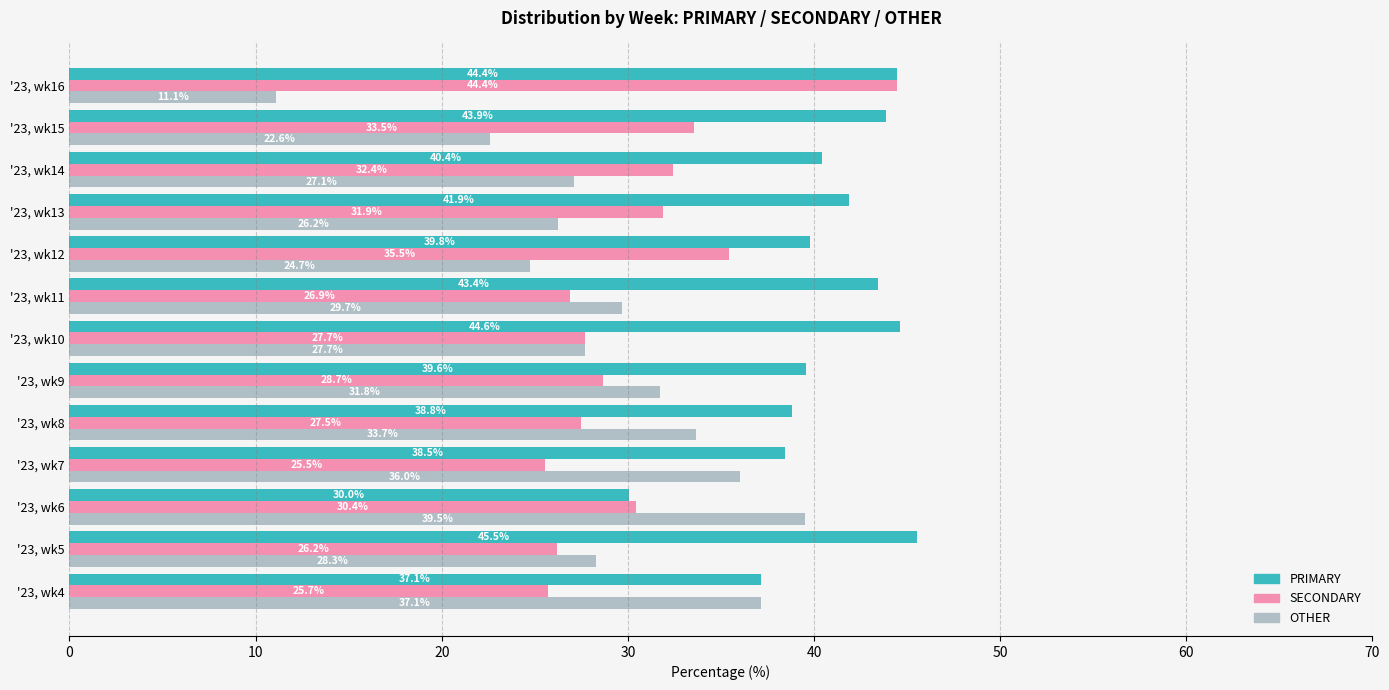

Where is PRIMARY nearest to the value 37?

'23, wk4